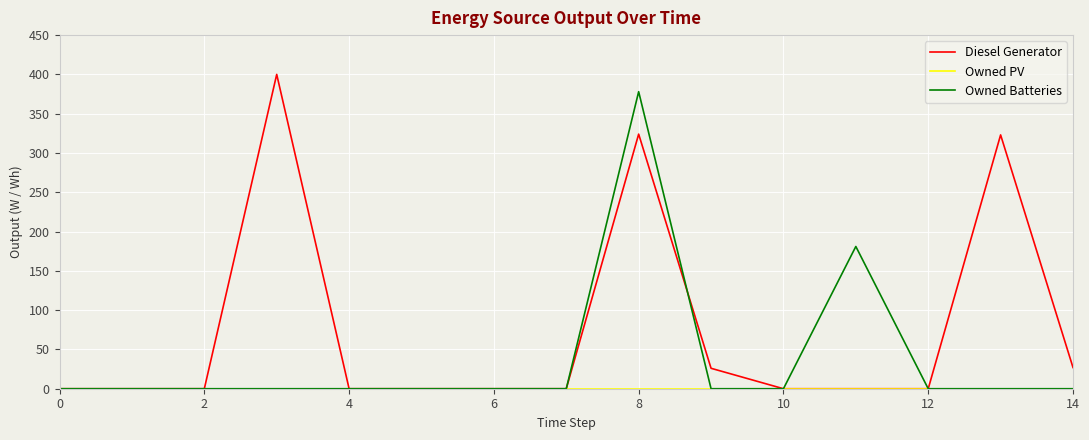

Which series has the largest range (max minus min)?

Diesel Generator